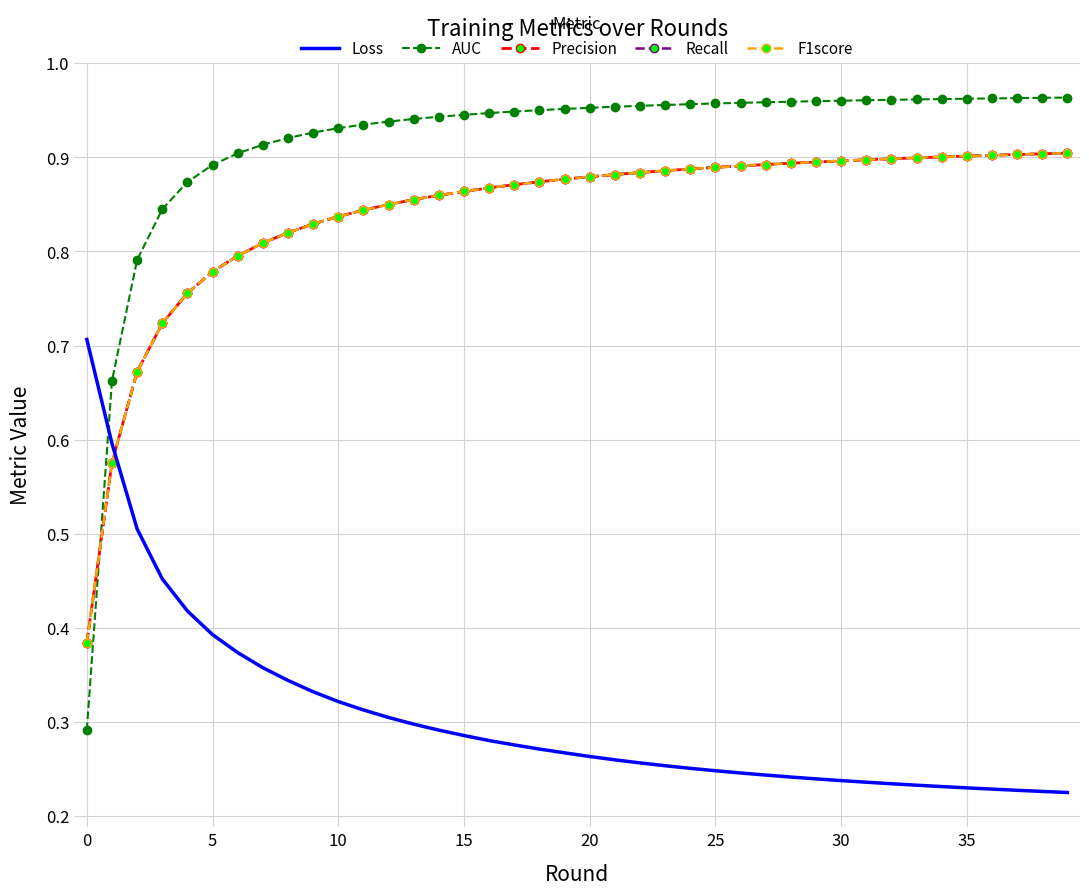

At how many categories does at least one series exceed 0?

40